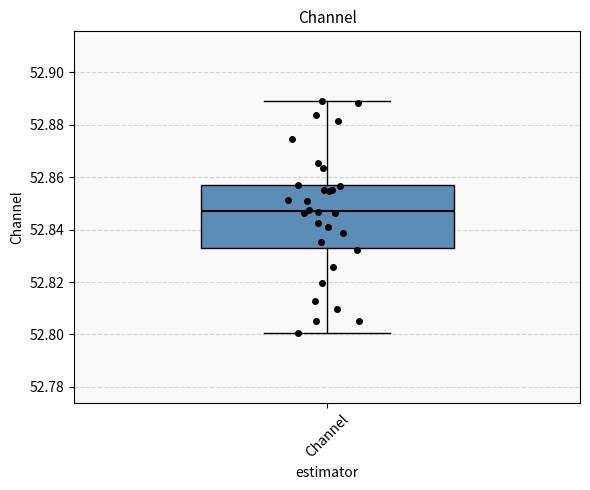

Read this box plot against the y-axis: the position of the median line, the range covered by the box, and the ends of both whiskers. The values are not printed on the chart, so give them approximately, as read against the axis.

median 52.848, box 52.832 to 52.856, whiskers 52.800 to 52.890